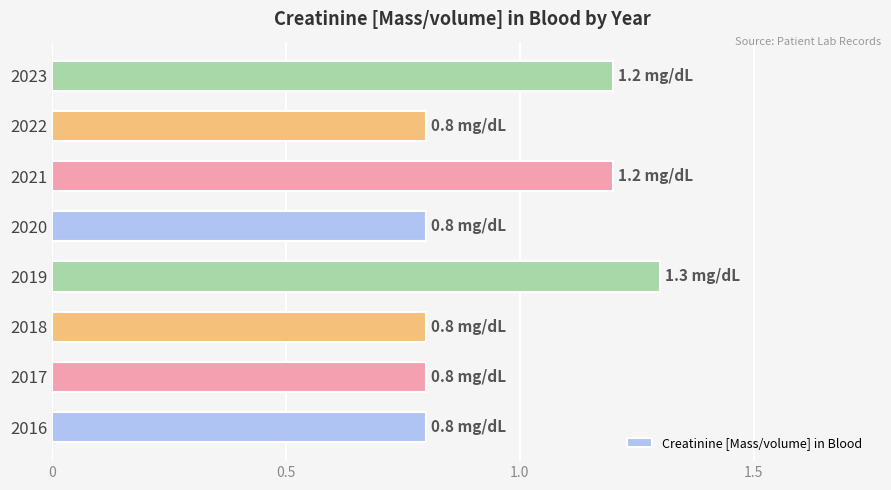

Count the values in the range 0 to 1.

5